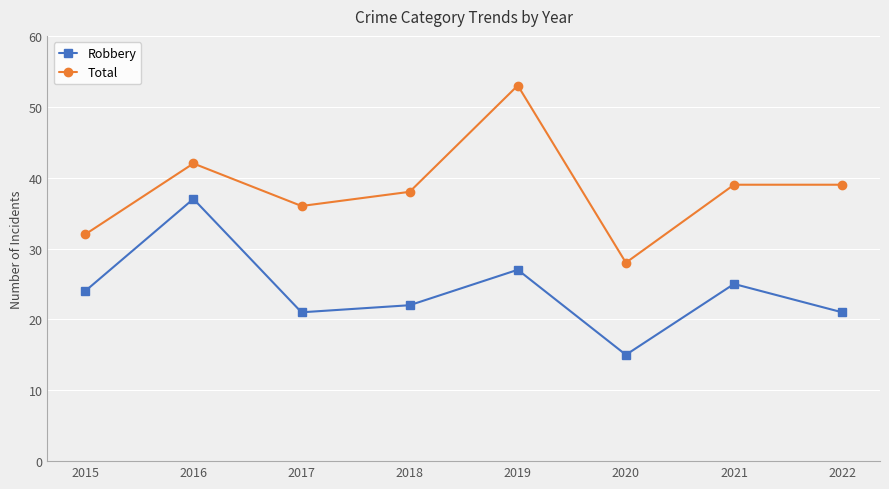

How many data points in Robbery are less than 24?

4